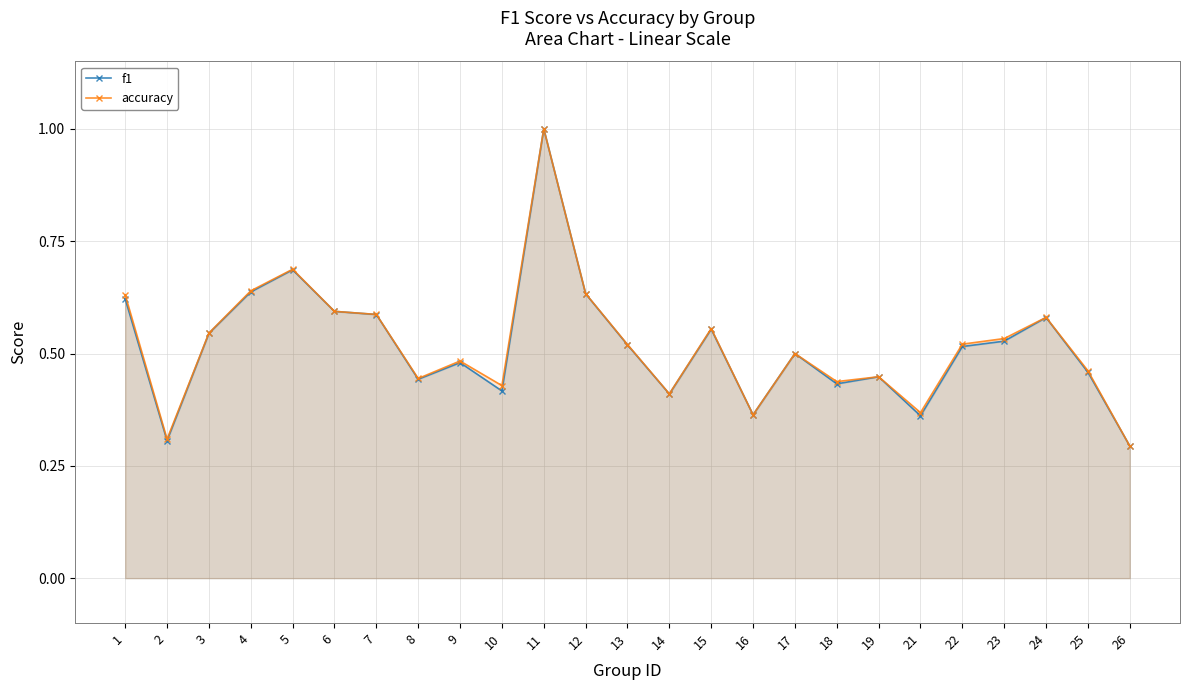

What is the difference between the maximum and minimum values in the f1 series?

0.7